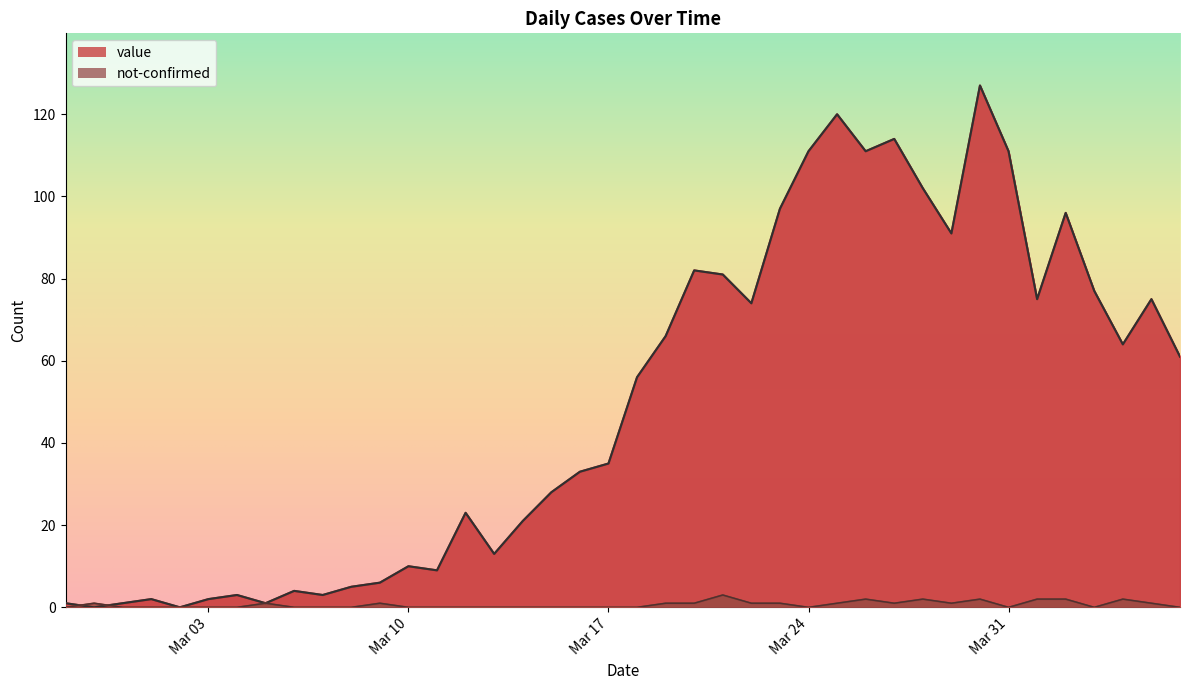

How many intersections are there between not-confirmed and value?

2